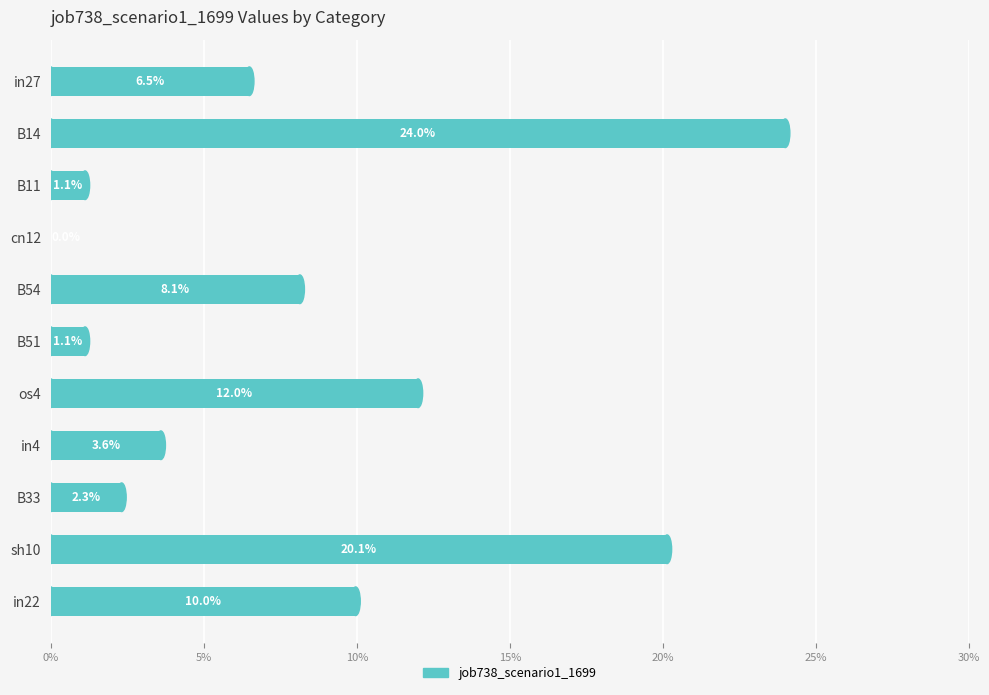

Are the bars horizontal?

Yes